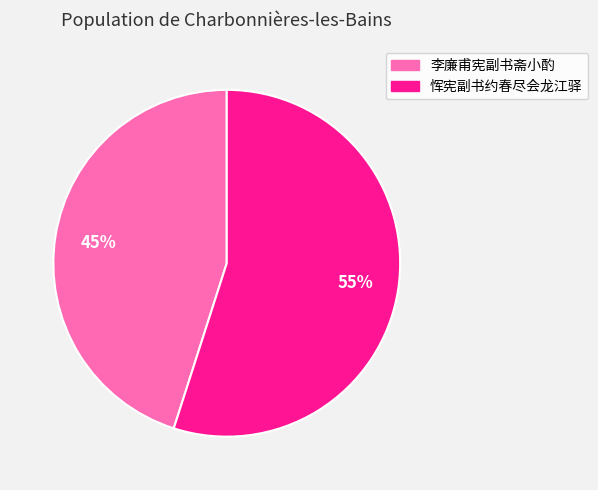

To the nearest percent, what is the combined percentage of 李廉甫宪副书斋小酌 and 恽宪副书约春尽会龙江驿?

100%